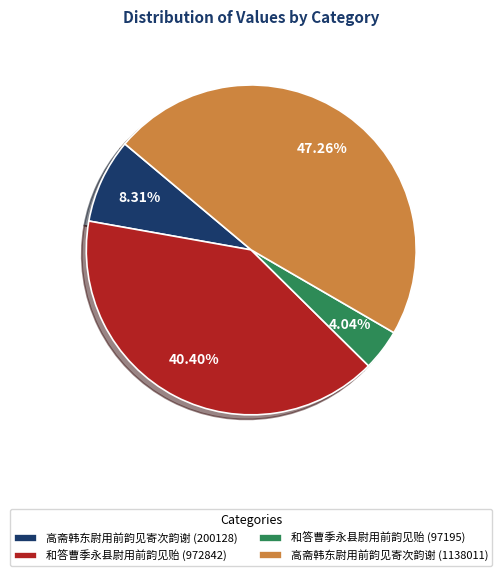

How many slices are in this pie chart?

4